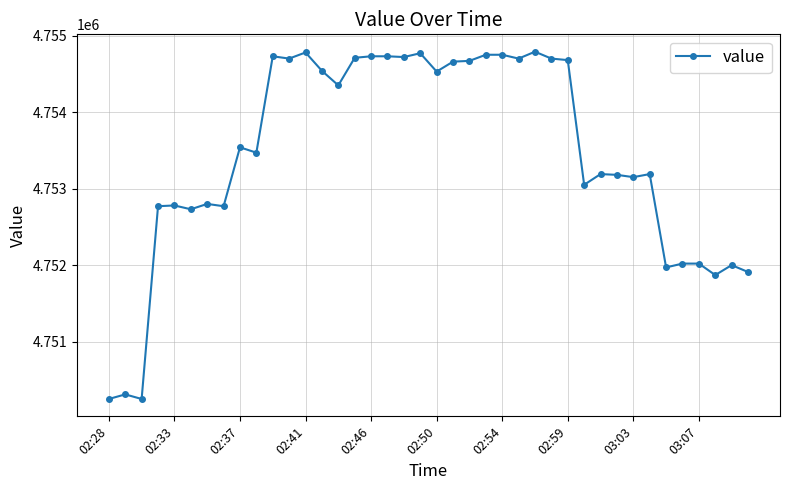

True or false: the data has more than 1 interior local peaks.

True